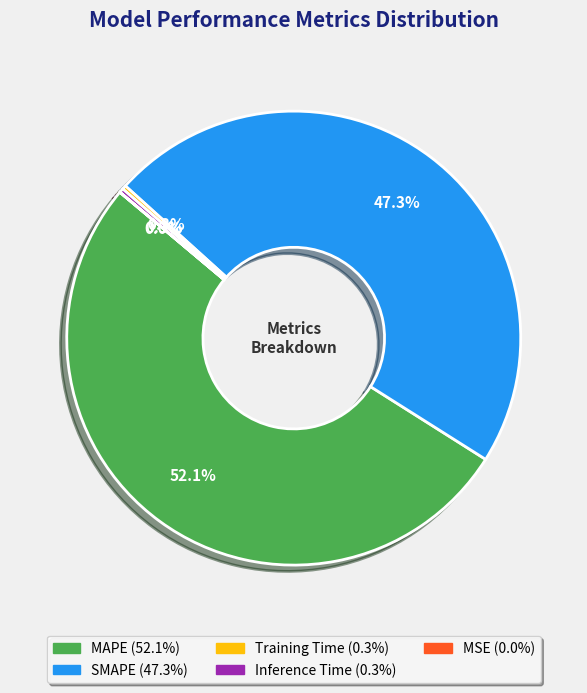

What percentage do MAPE and SMAPE together represent?

99.4%